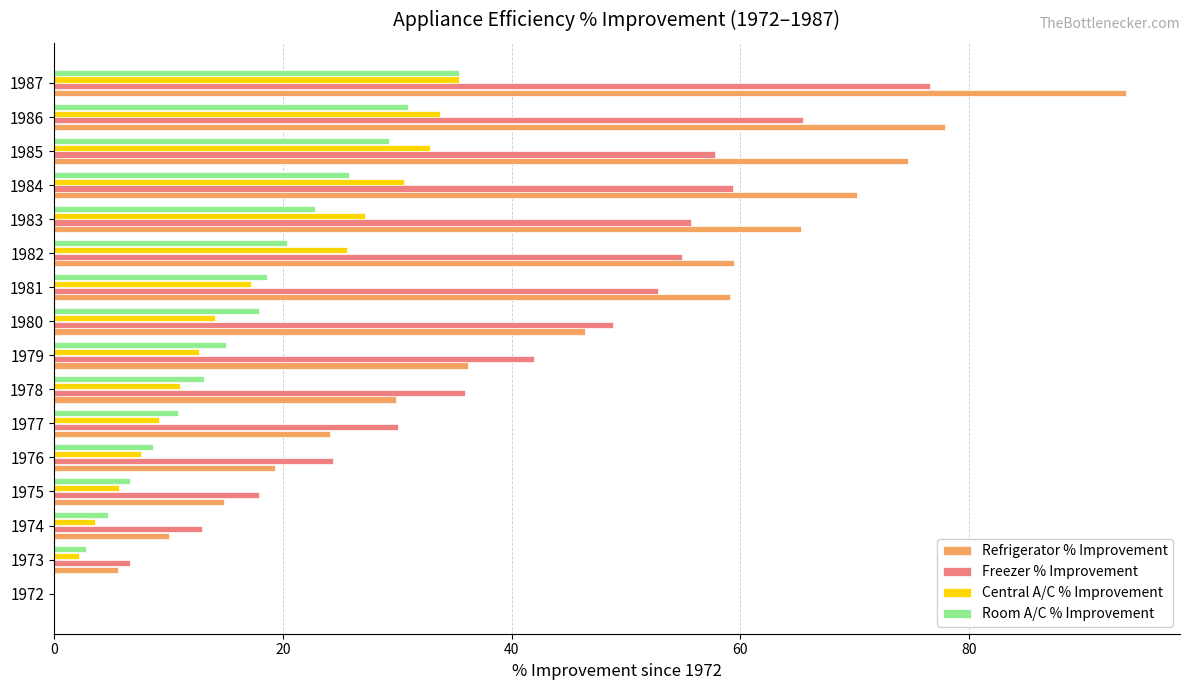

Which series has the largest total across all categories?

Refrigerator % Improvement